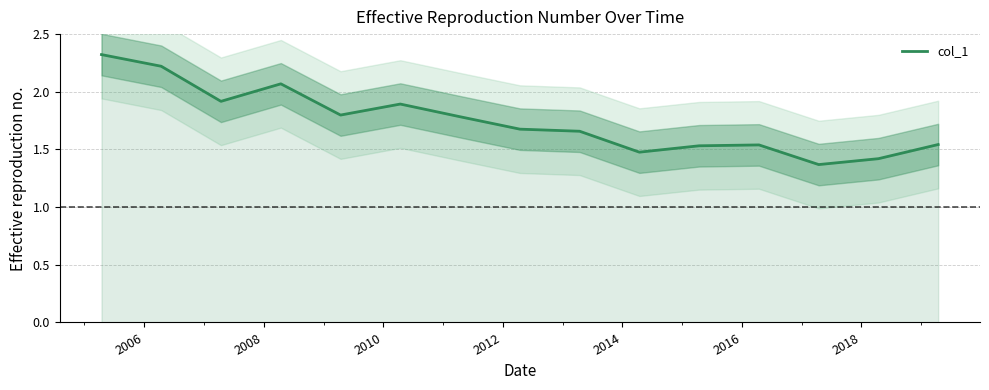

Does the chart display data point markers on the line(s)?

No